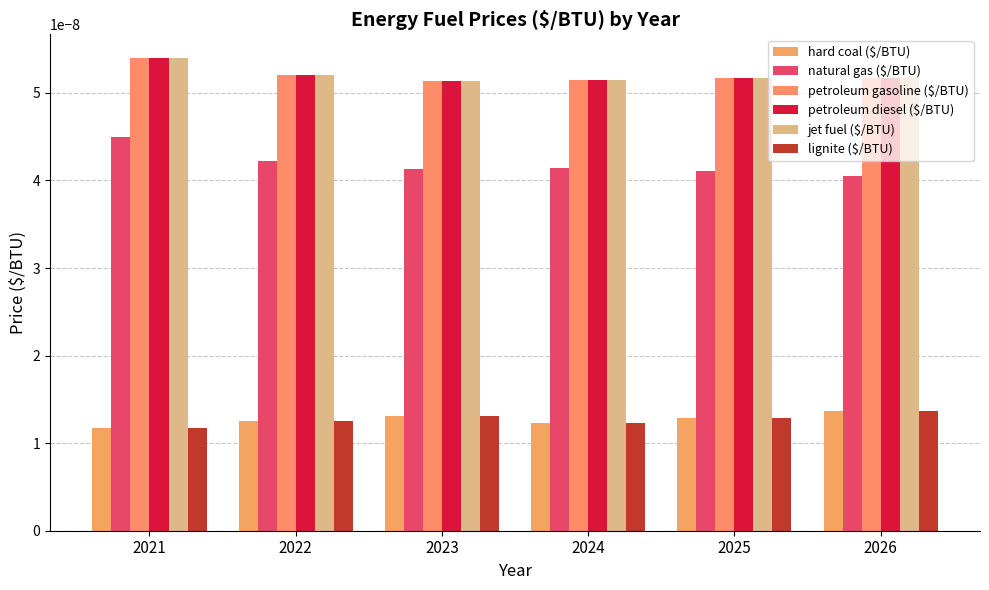

At which label is jet fuel ($/BTU) closest to 0?

2023